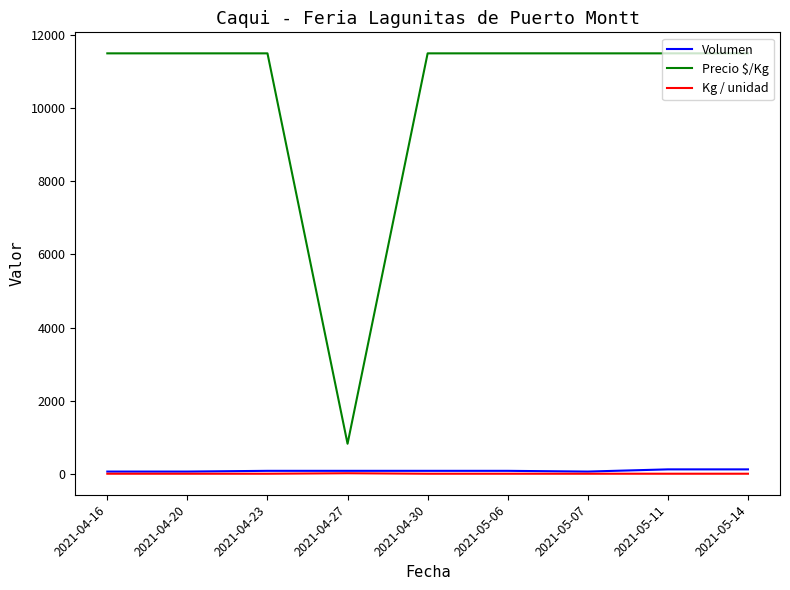

Which series has the largest total across all categories?

Precio $/Kg